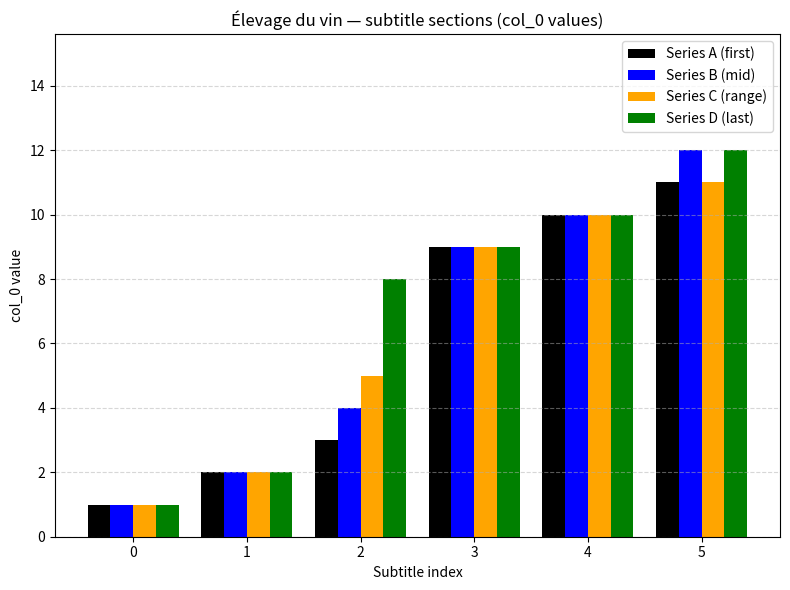

What is the difference between the maximum and second lowest values in the Series A (first) series?

9